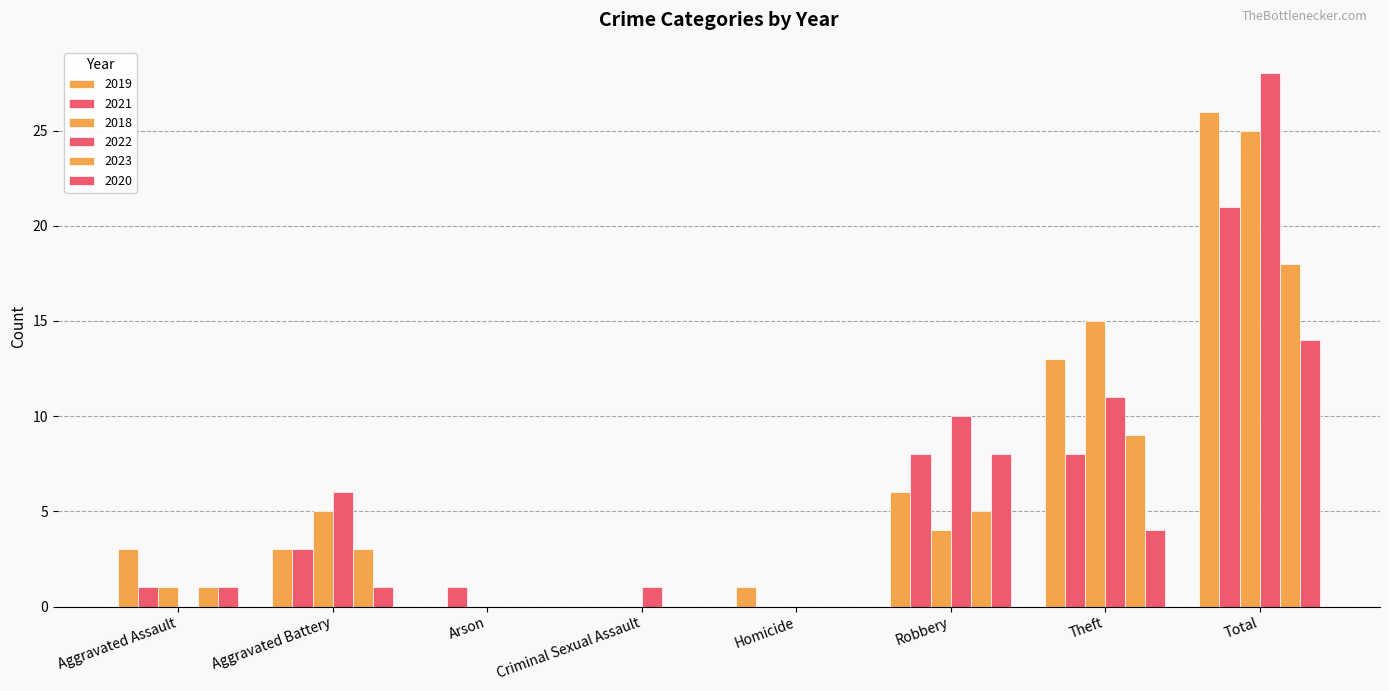

True or false: 2023 has a value of 1 at Aggravated Assault.

True